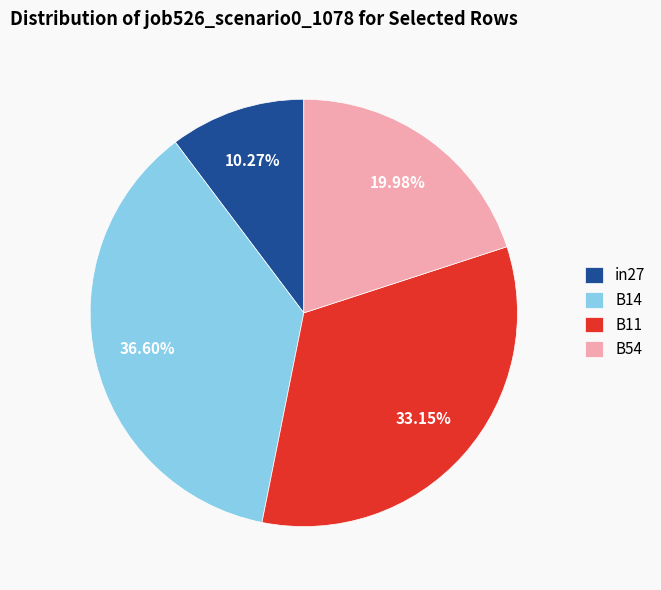

Combined, do B54 and B11 account for over 50%?

Yes